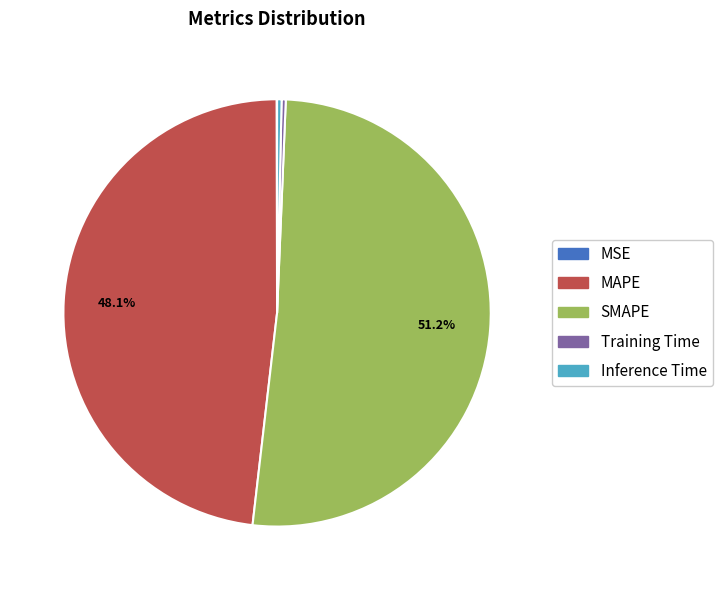

Is it true that MAPE is 57% of the pie?

False